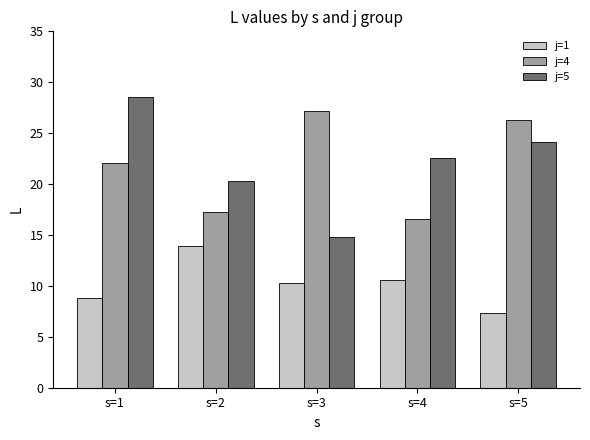

How many bars are there in total?

15